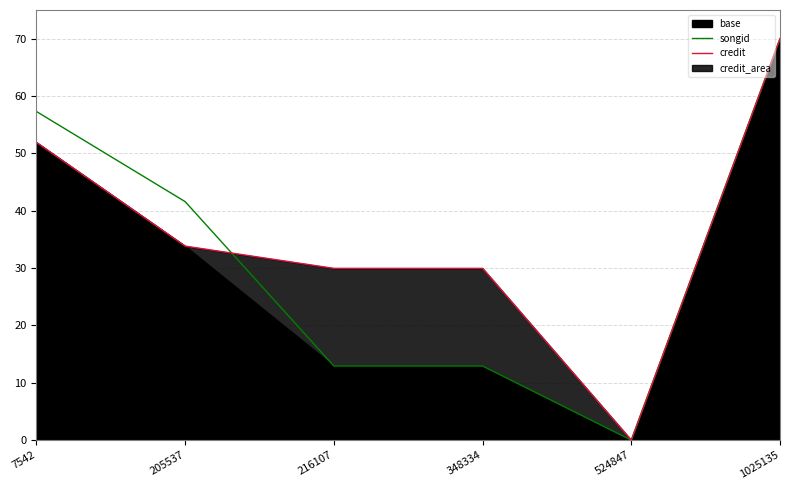

Is the value of credit at 7542 greater than the value of songid at 205537?

Yes